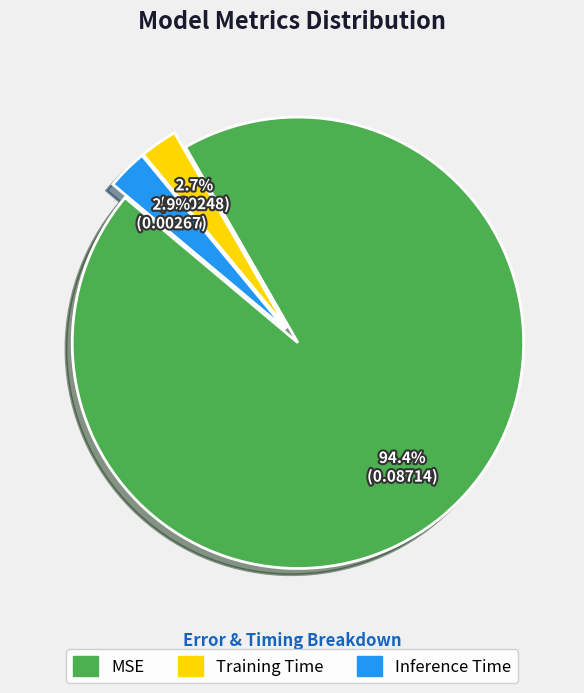

How many segments does this pie chart have?

3